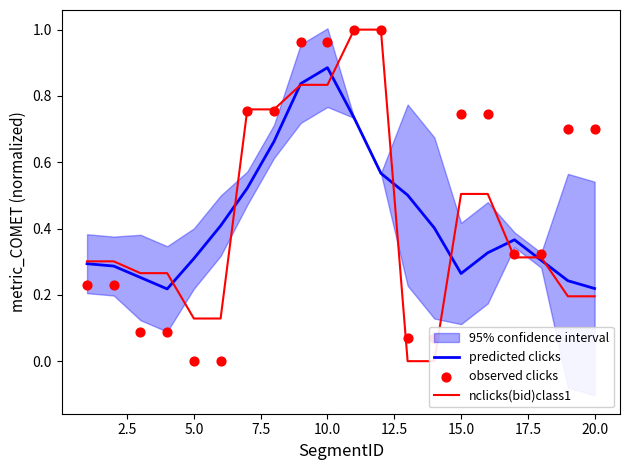

Which series has the largest total across all categories?

observed clicks